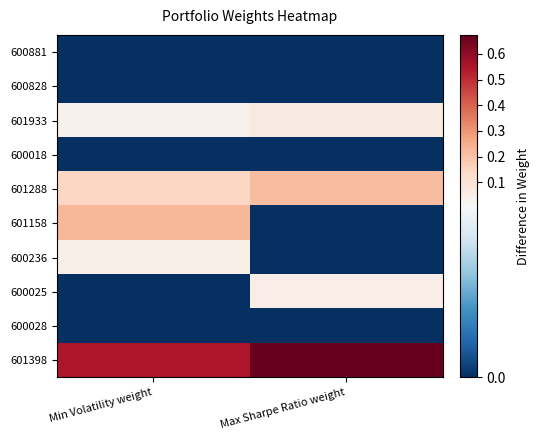

Reading right to left, extract all data points from this chart.

600881: Max Sharpe Ratio weight=0.0	Min Volatility weight=0.0
600828: Max Sharpe Ratio weight=0.0	Min Volatility weight=0.0
601933: Max Sharpe Ratio weight=0.1	Min Volatility weight=0.0
600018: Max Sharpe Ratio weight=0.0	Min Volatility weight=0.0
601288: Max Sharpe Ratio weight=0.2	Min Volatility weight=0.1
601158: Max Sharpe Ratio weight=0.0	Min Volatility weight=0.2
600236: Max Sharpe Ratio weight=0.0	Min Volatility weight=0.0
600025: Max Sharpe Ratio weight=0.0	Min Volatility weight=0.0
600028: Max Sharpe Ratio weight=0.0	Min Volatility weight=0.0
601398: Max Sharpe Ratio weight=0.7	Min Volatility weight=0.5